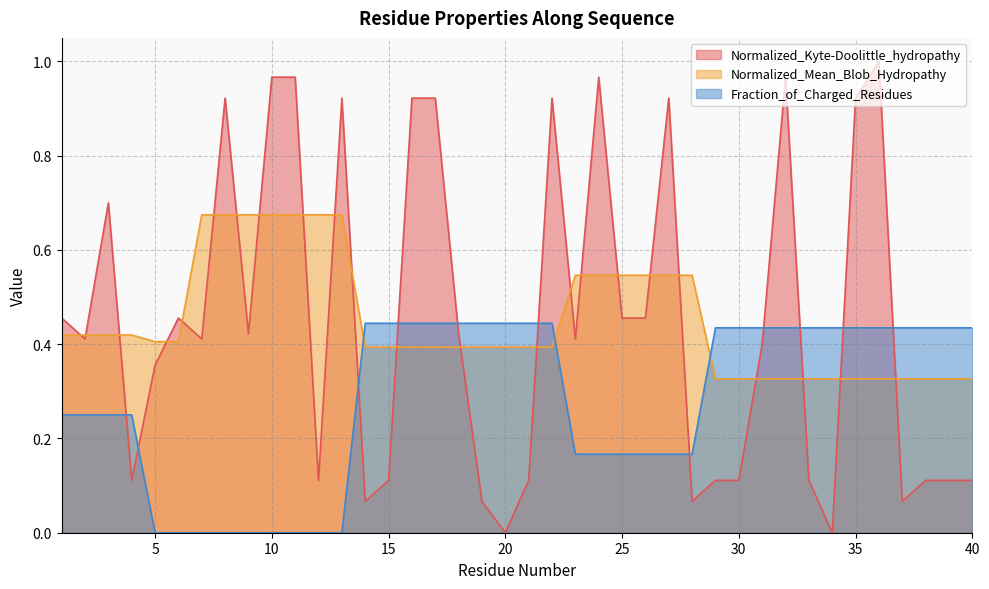

Between which two adjacent categories do Fraction_of_Charged_Residues and Normalized_Mean_Blob_Hydropathy first intersect?

13 and 14